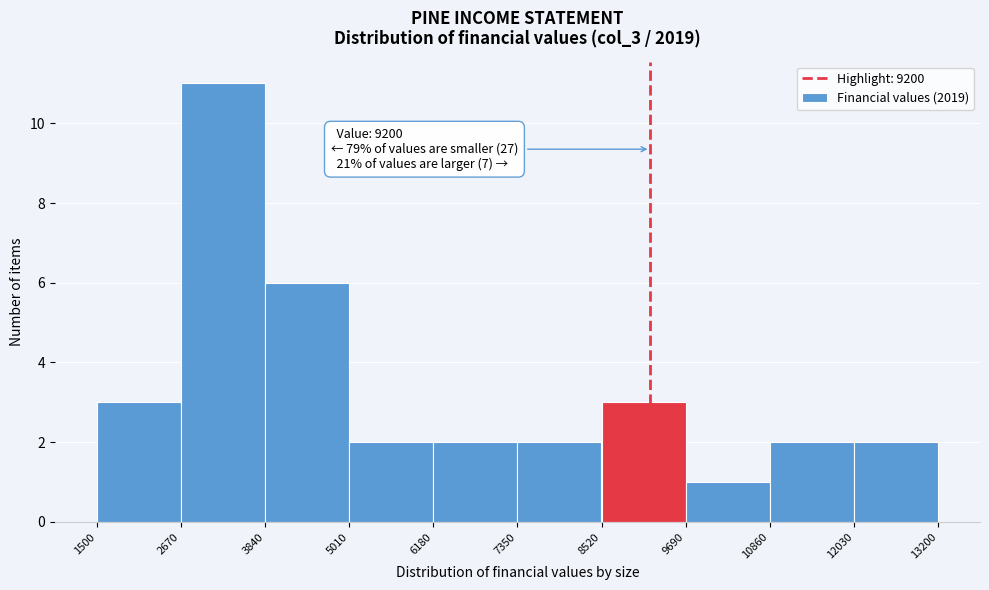

Which range on the x-axis has the tallest bar?

2670 to 3840